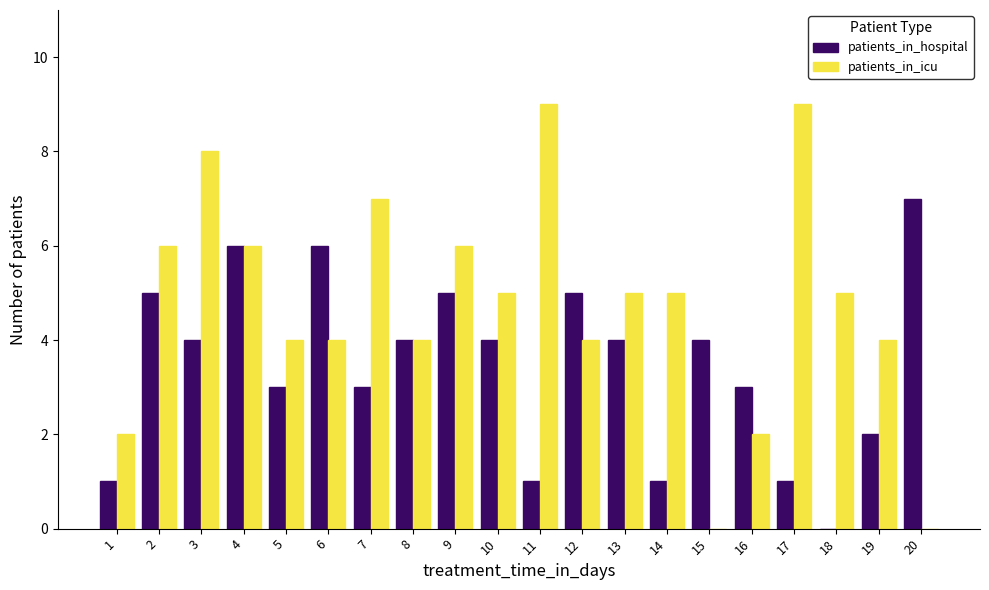

How many patients_in_icu values are between 4 and 6?

12